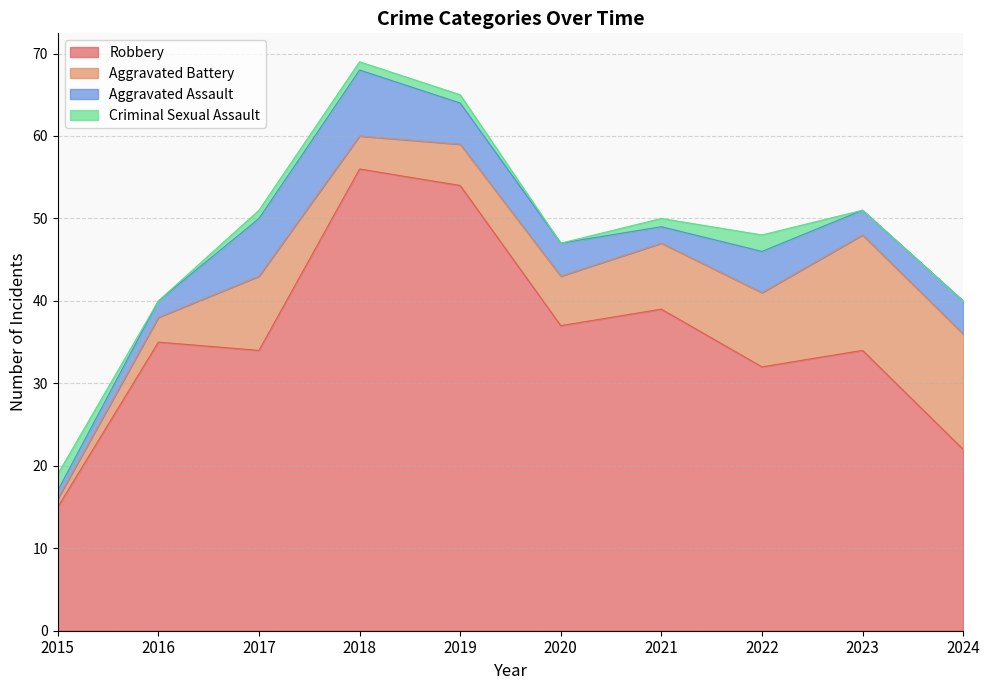

Where does the Aggravated Assault series first go above 4?

2017